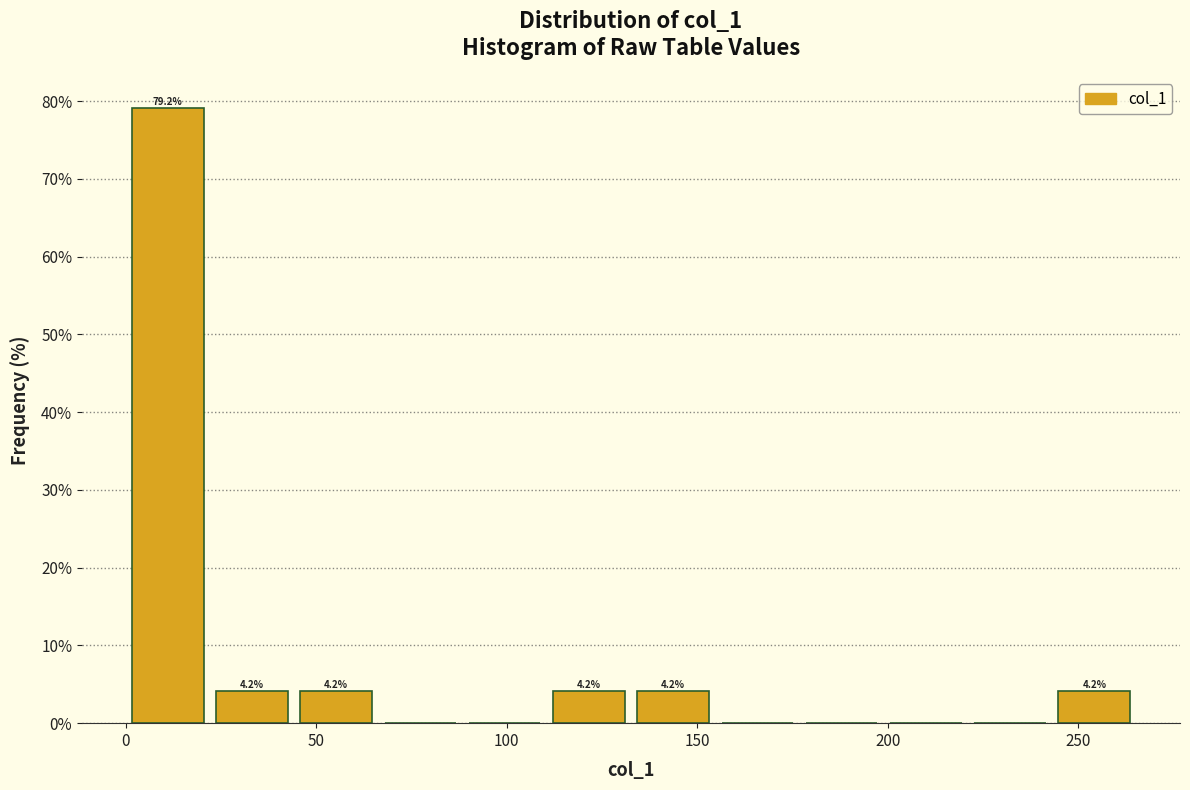

Over which range of the x-axis is the bar tallest?

0 to 20